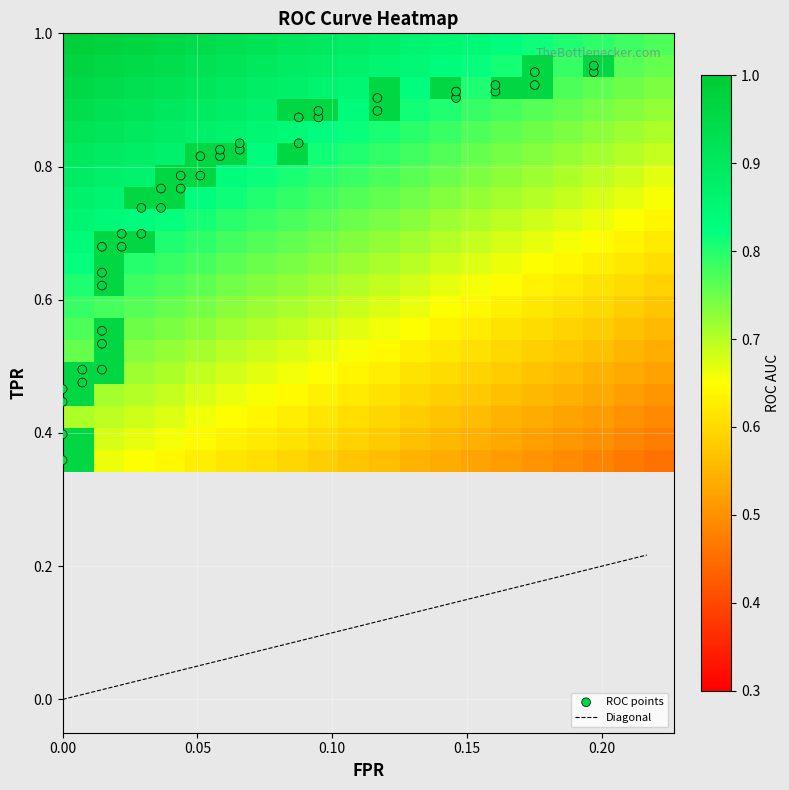

Is it true that tpr equals 0.9 at 31?

True